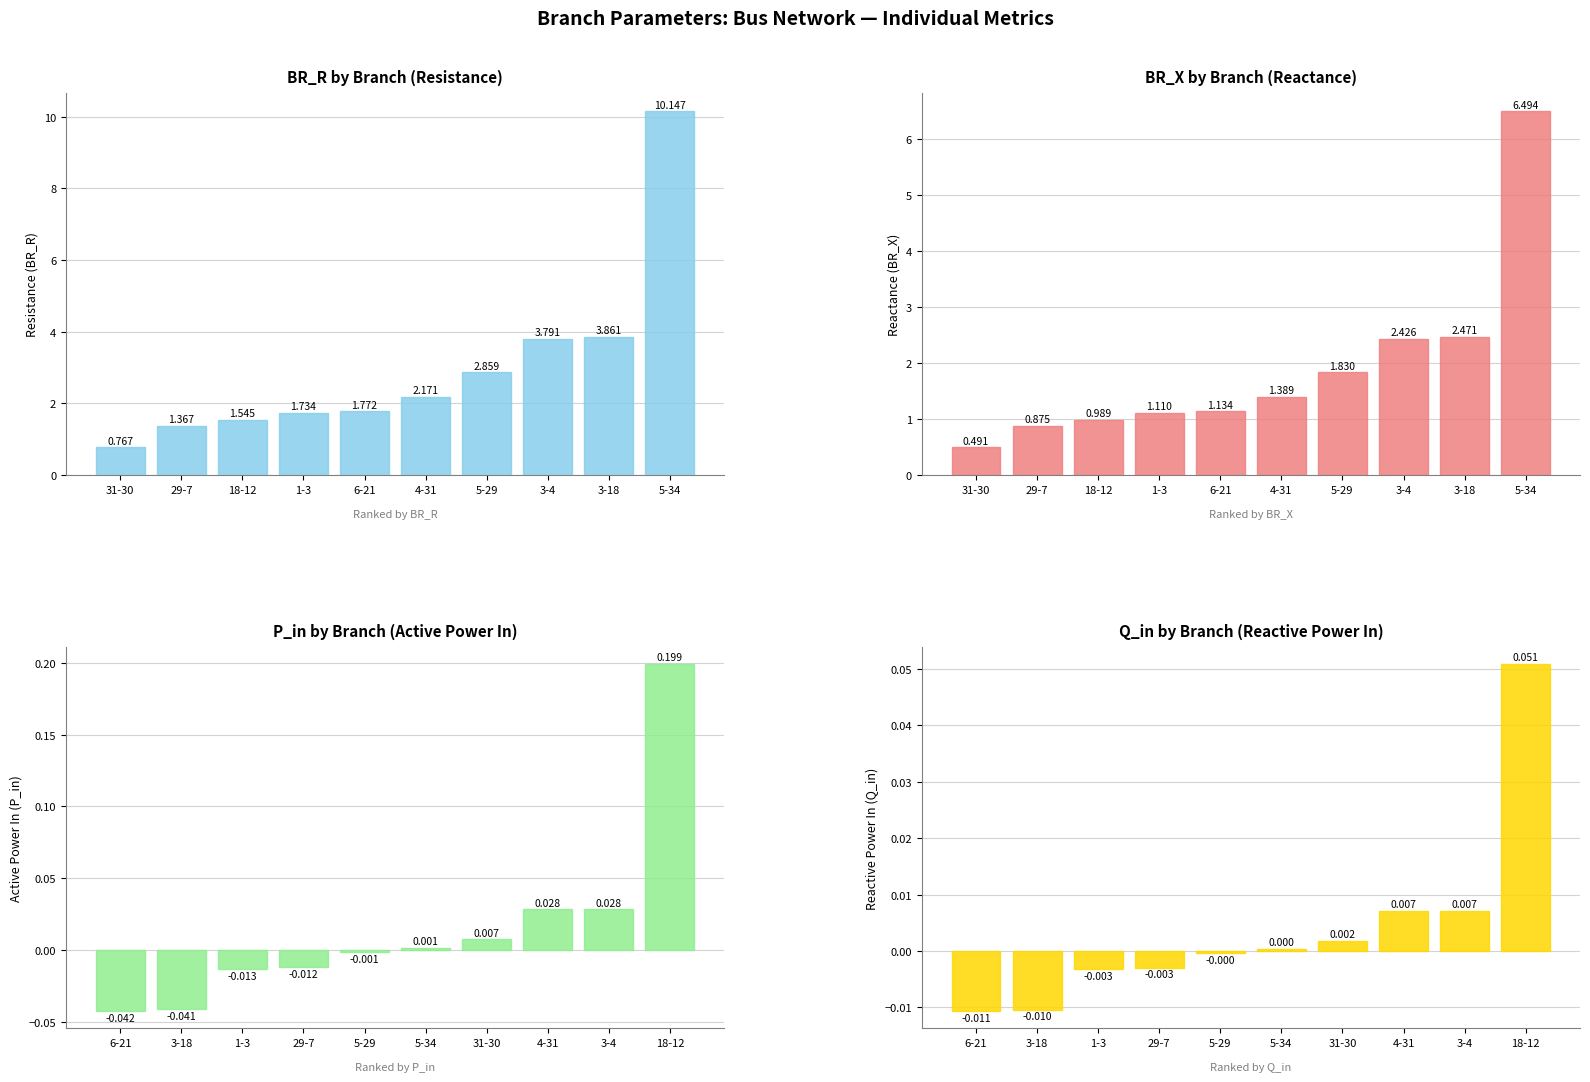

Does the chart contain any negative values?

Yes